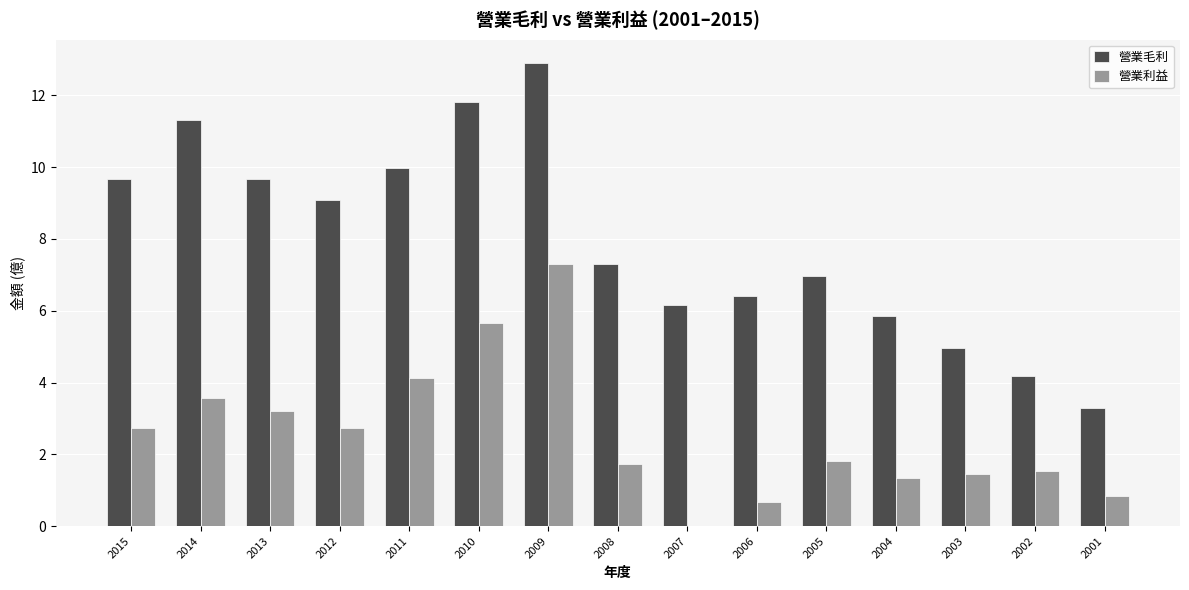

Is it true that 營業利益 equals 1.1 at 2014?

False